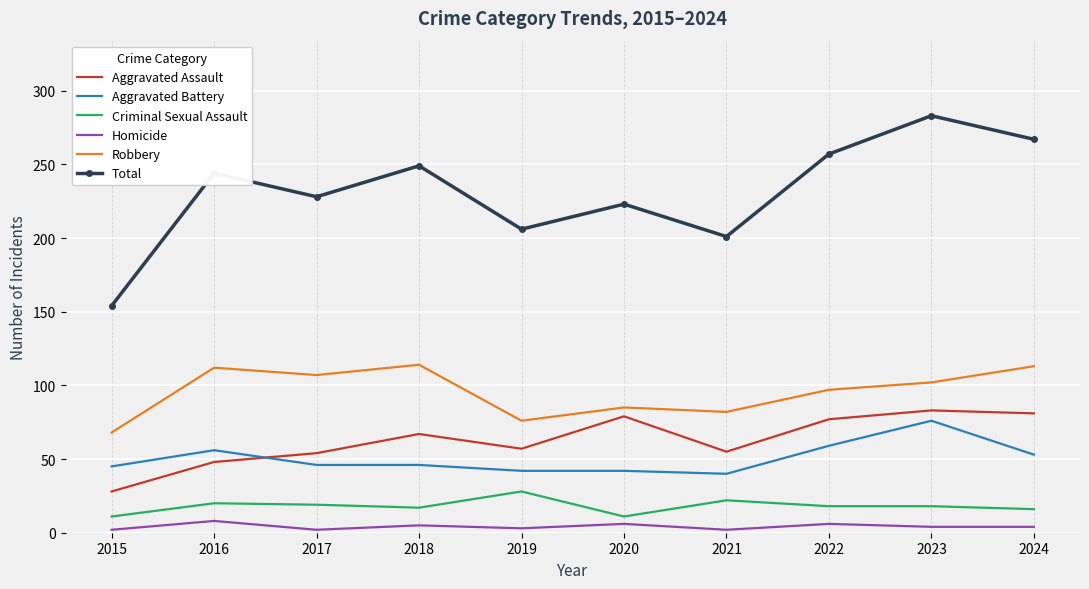

What is the difference between the maximum and minimum values in the Criminal Sexual Assault series?

17